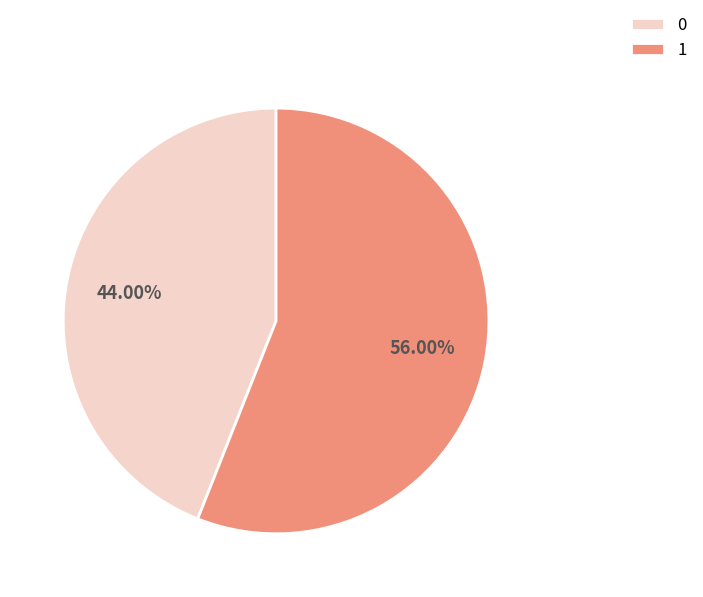

Which category accounts for the majority?

1